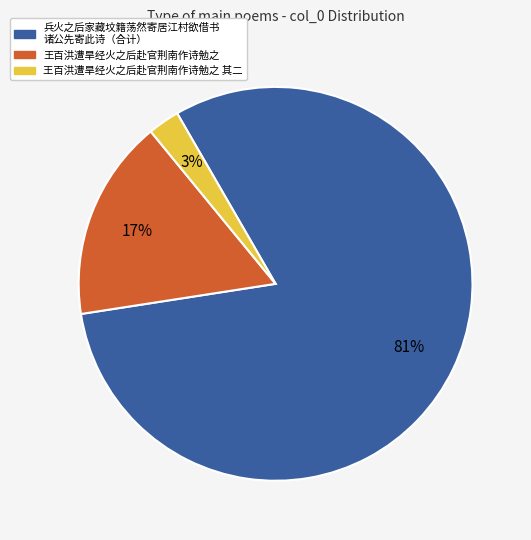

To the nearest percent, what is the average slice percentage?

33%